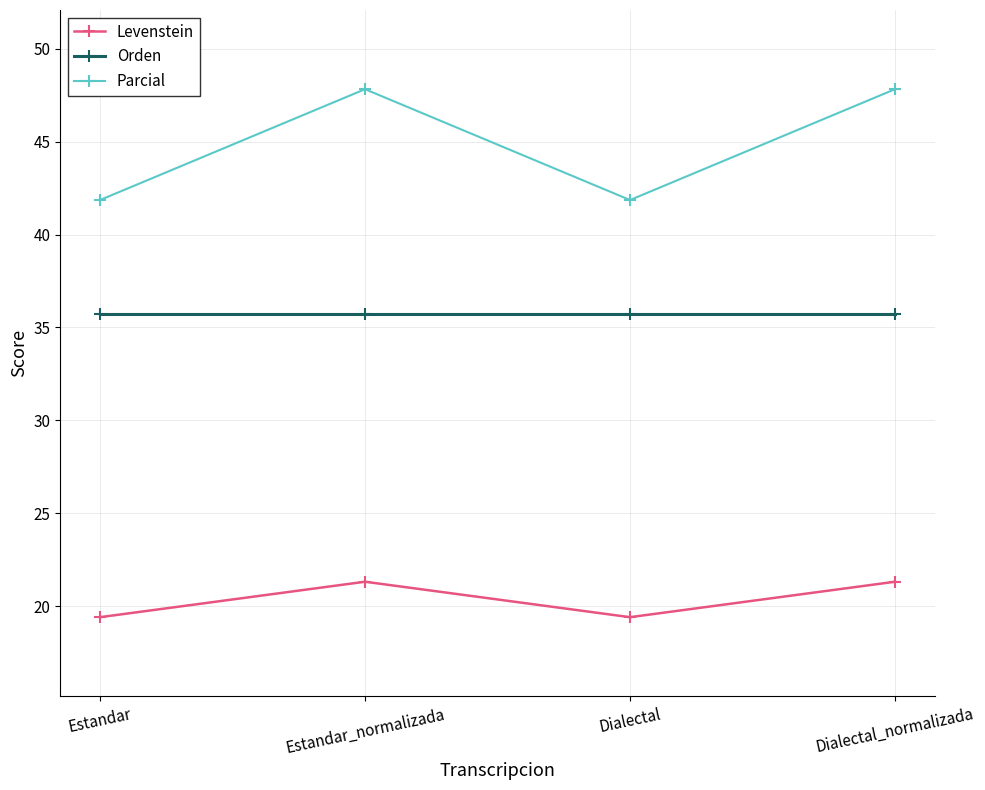

At Dialectal_normalizada, list the series in order from smallest to largest.

Levenstein, Orden, Parcial